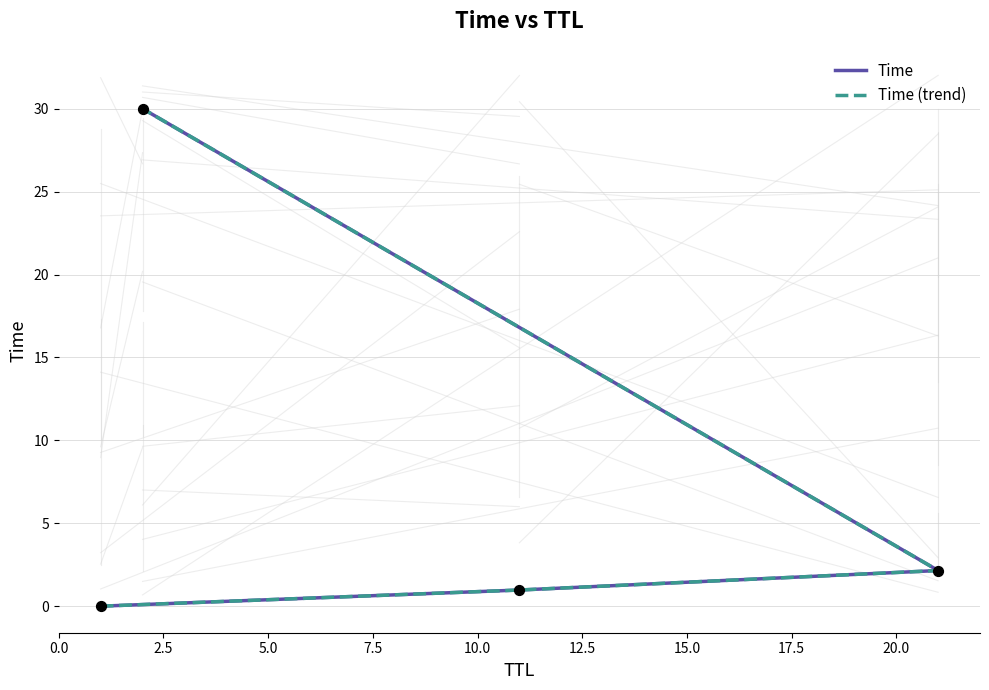

At how many categories does at least one series exceed 21?

1